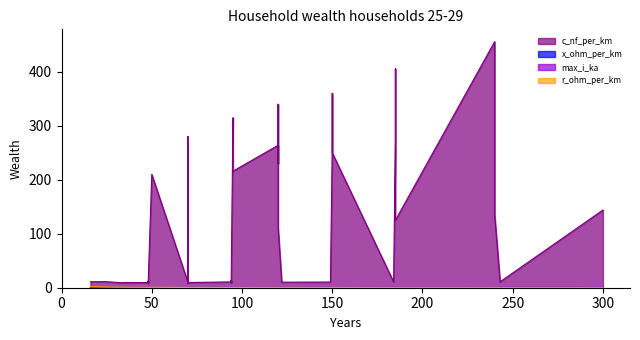

Which series has the widest spread of values?

c_nf_per_km